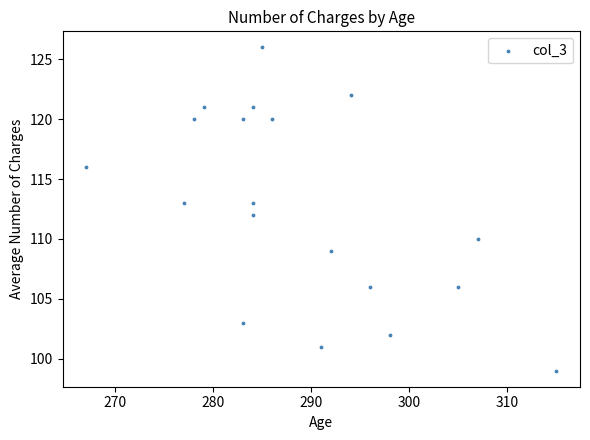

What is the range of Y values (max minus min)?

27